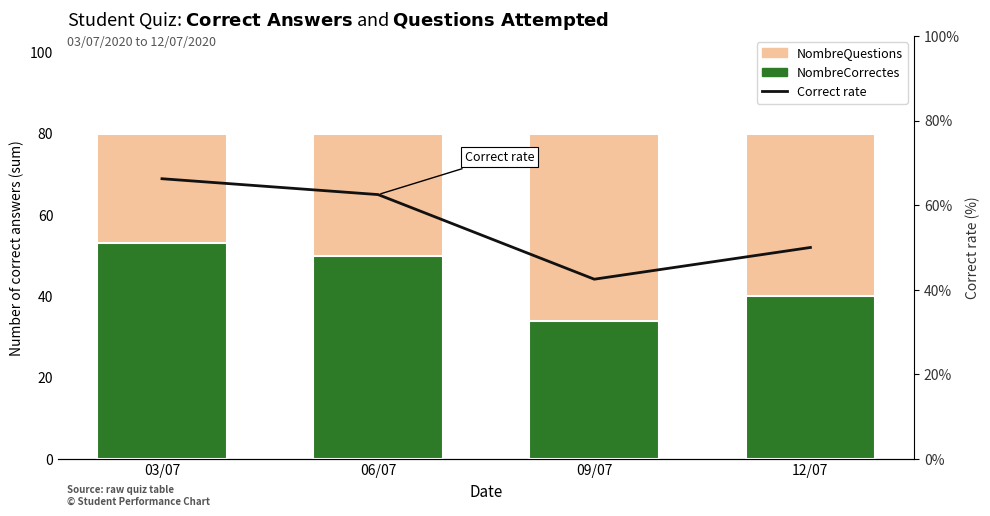

How many data points in NombreCorrectes are above 50?

1